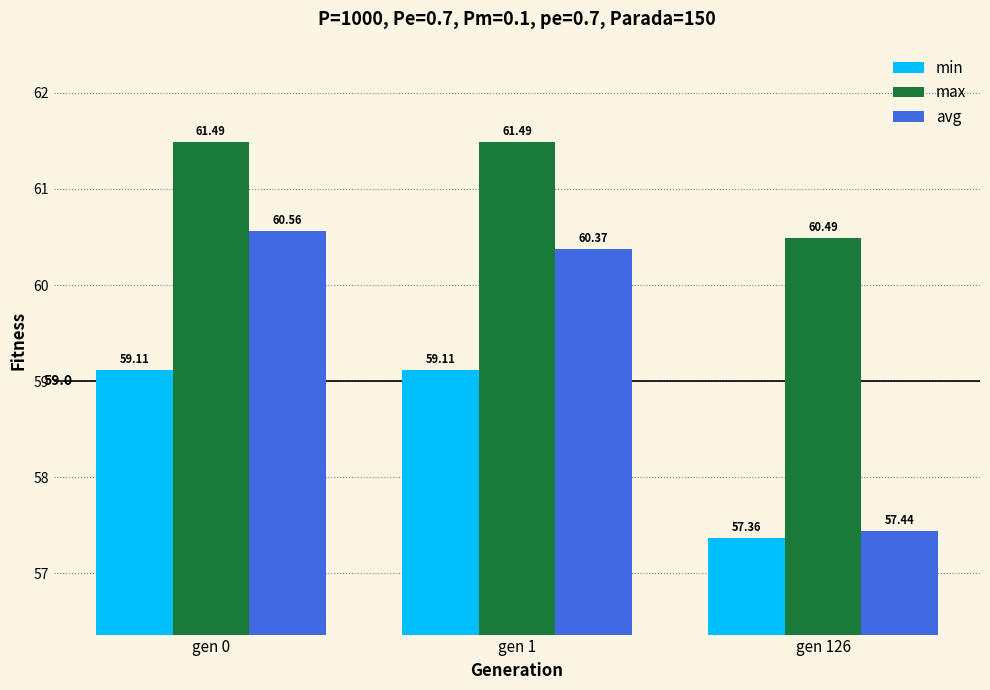

What is the value of the avg bar at the 3rd from the left?

57.4